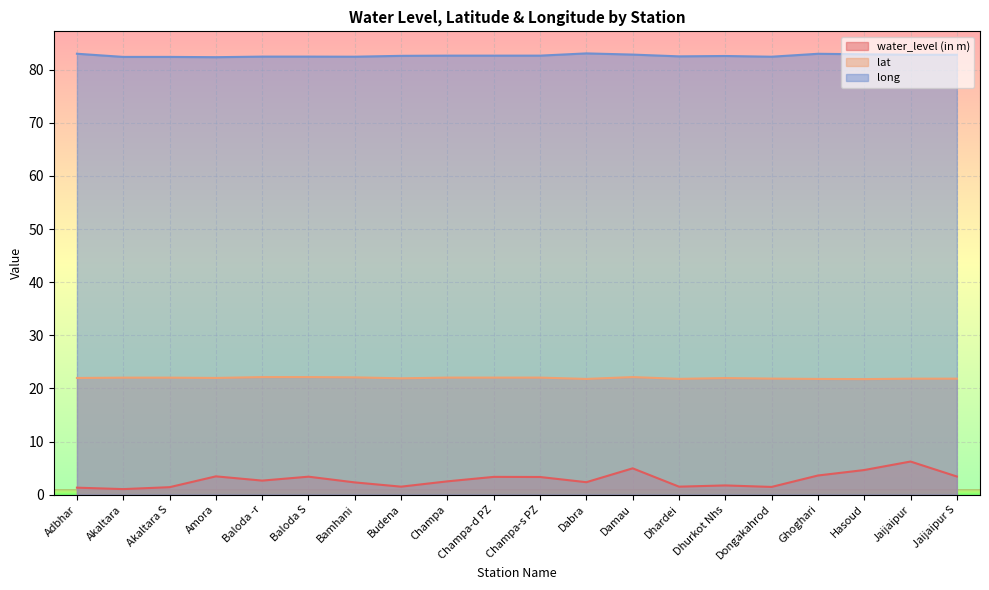

The long series shows 82.8 at Jaijaipur. True or false?

True